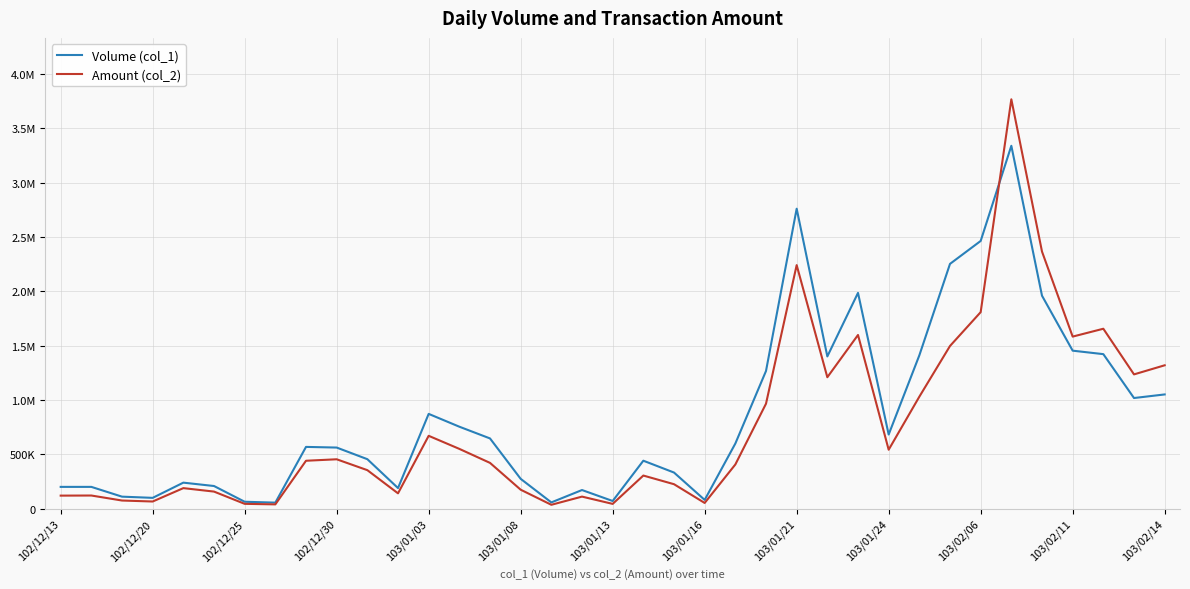

What are all the series names shown in the legend?

Volume (col_1), Amount (col_2)